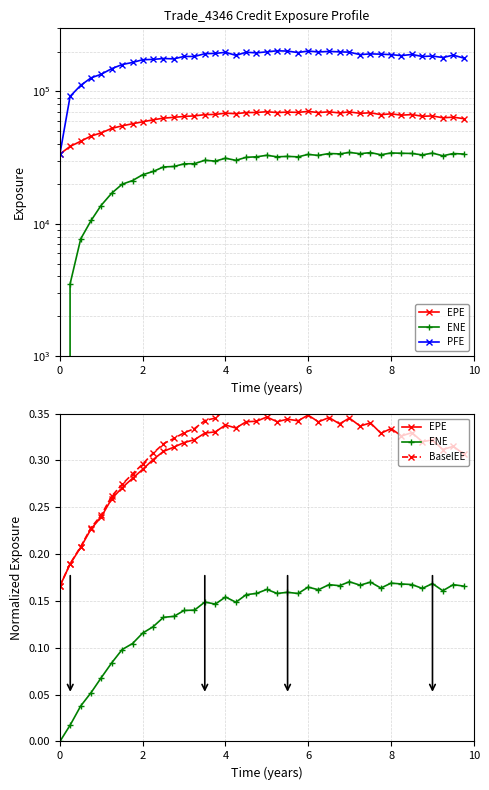

True or false: ENE and EPE intersect in this chart.

False